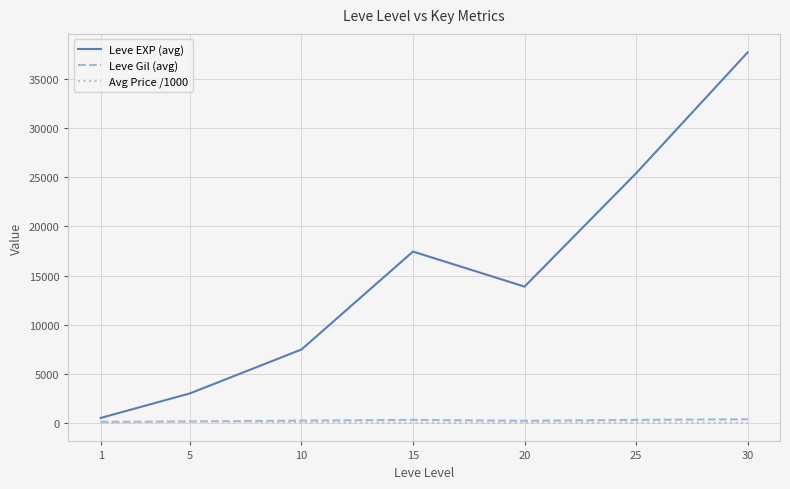

The value of Leve EXP (avg) at 10 is 4737.5. True or false?

False